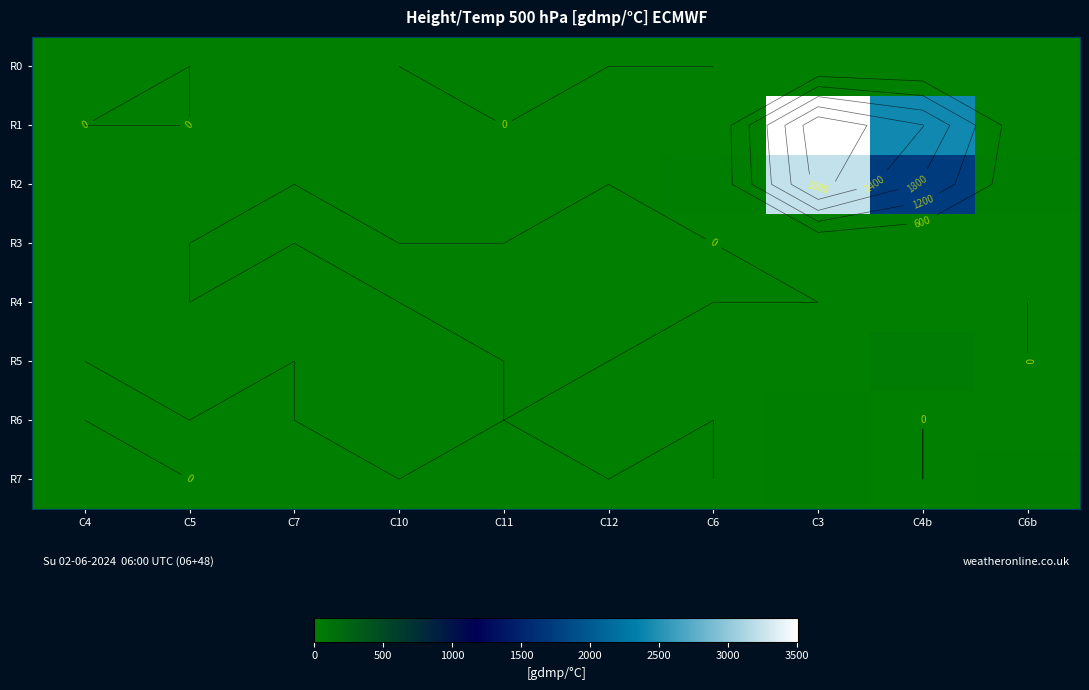

At which category is the sum across all series the highest?

C3